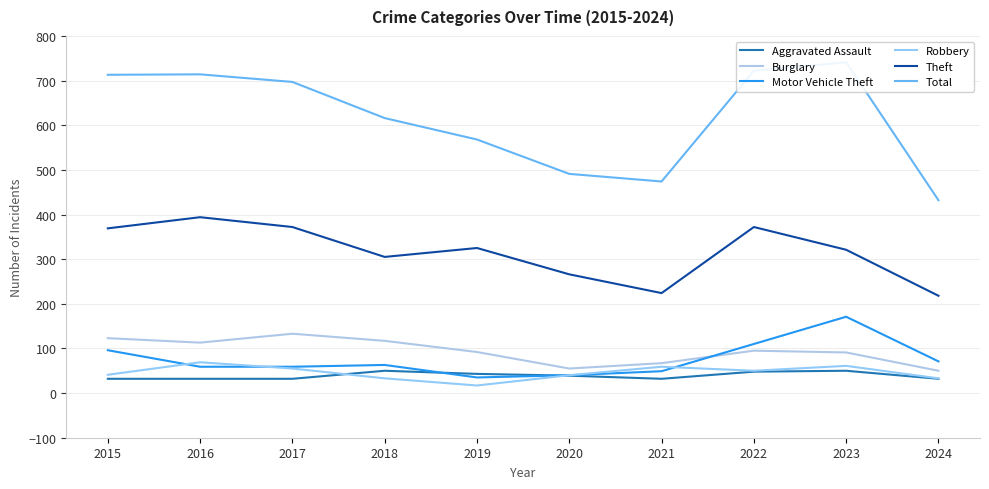

Where is Robbery nearest to the value 43?

2015